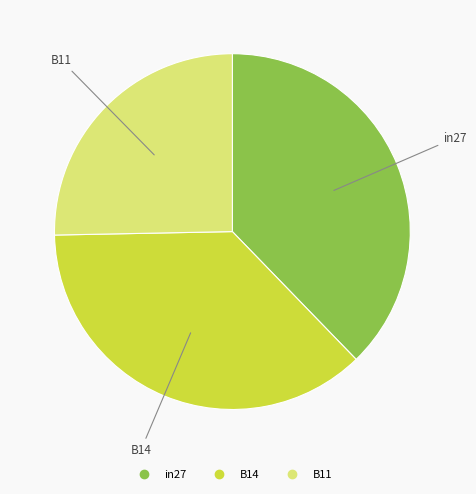

Is there a majority slice in this chart?

No